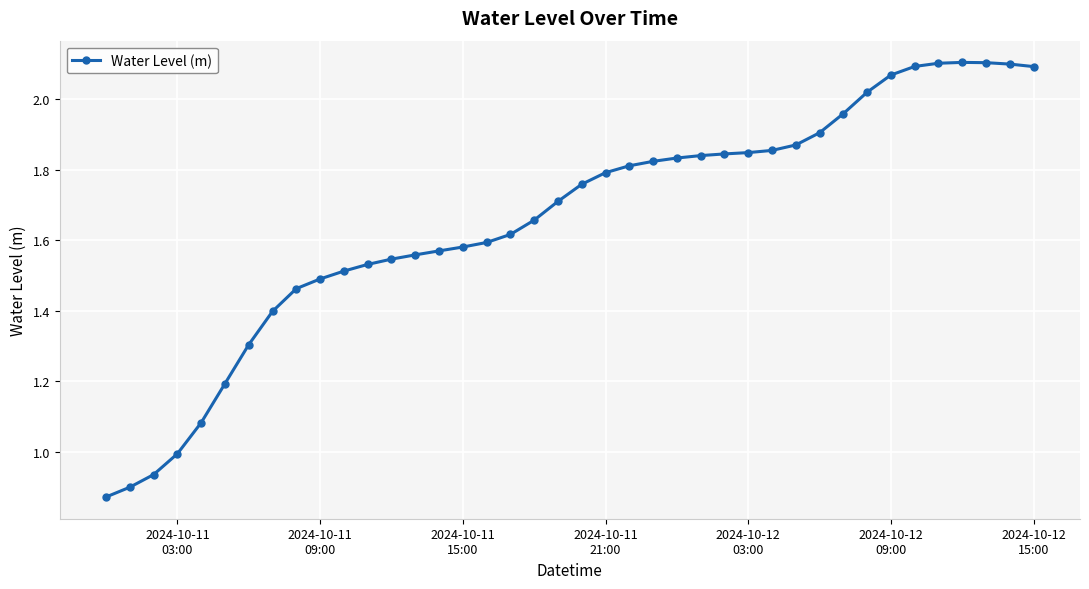

True or false: the data has more than 0 interior local peaks.

True